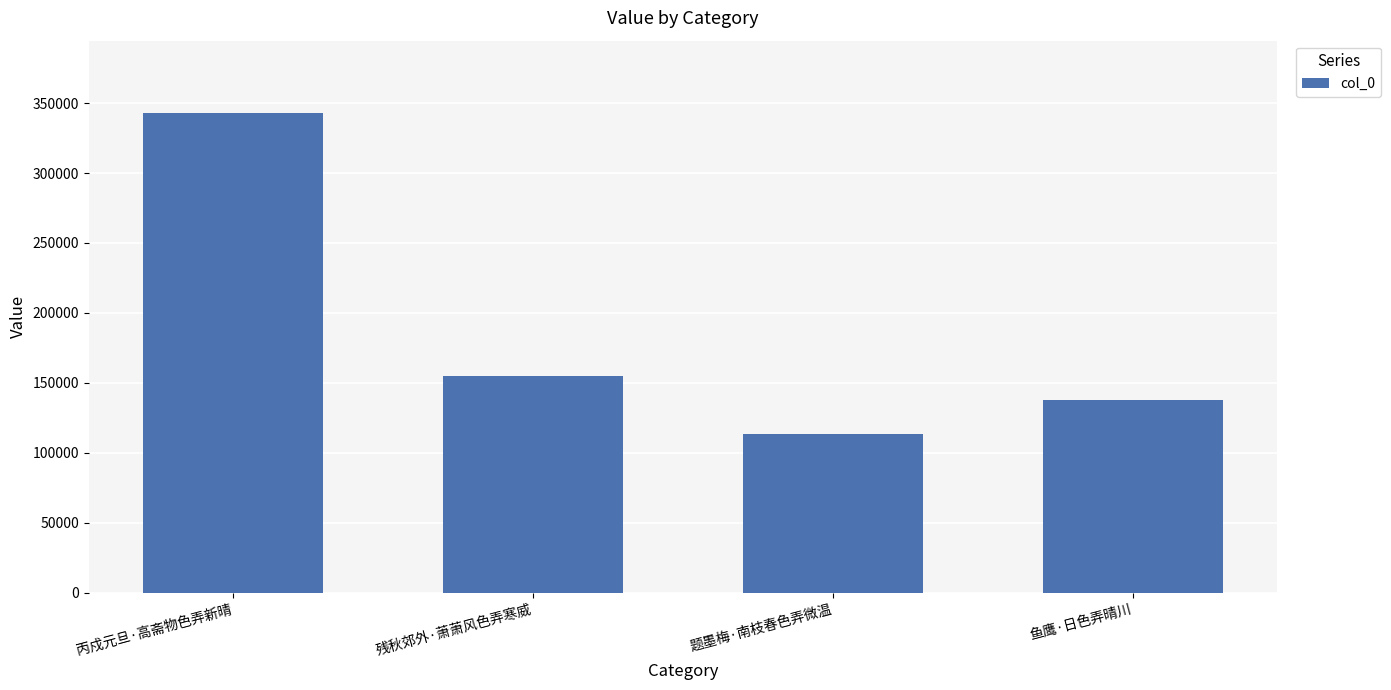

The value at 题墨梅·南枝春色弄微温 is 190659. True or false?

False